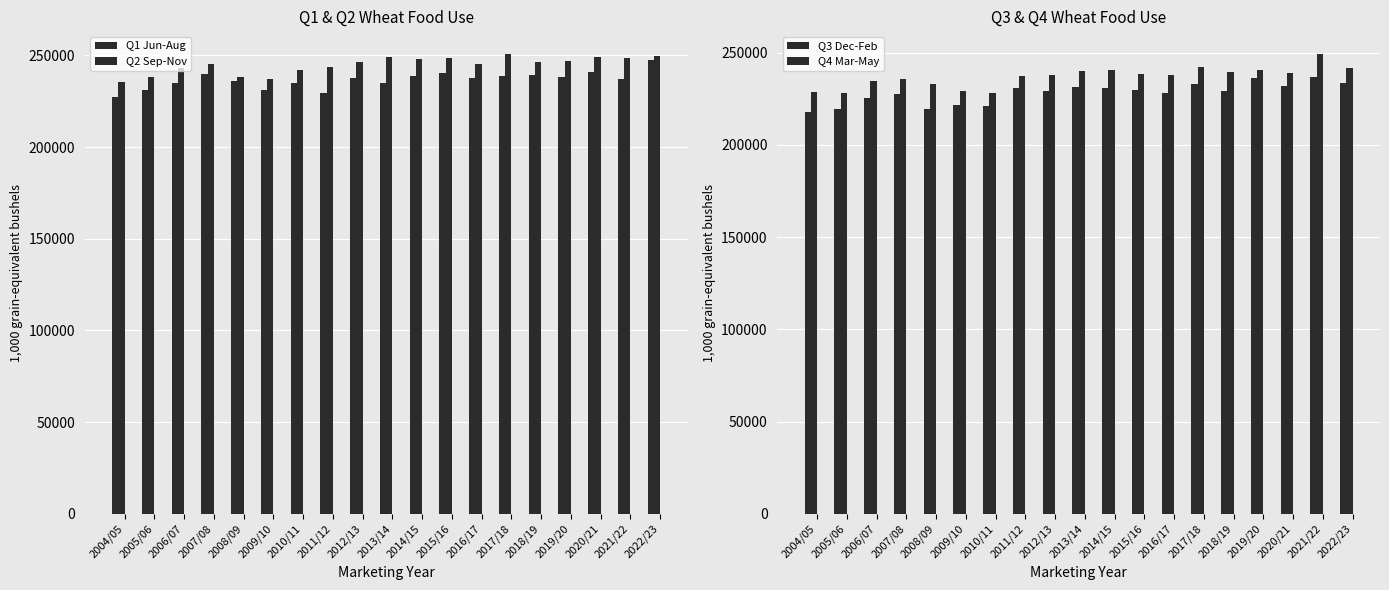

At which category is the sum across all series the highest?

2022/23